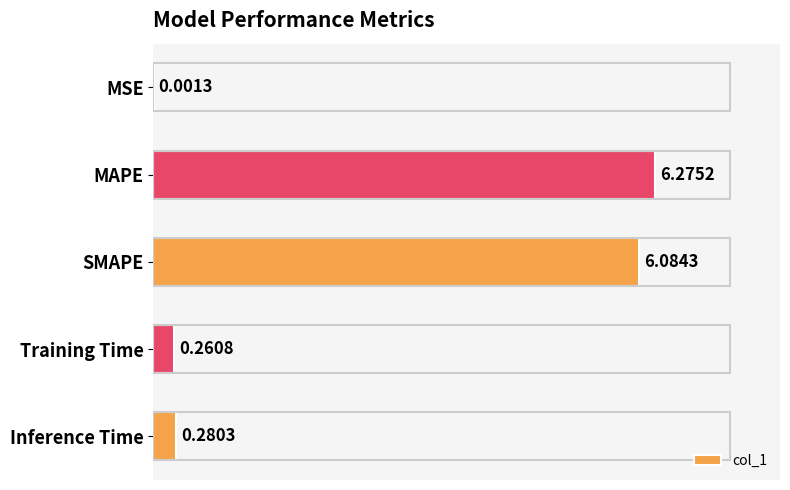

What is the average value?

2.6